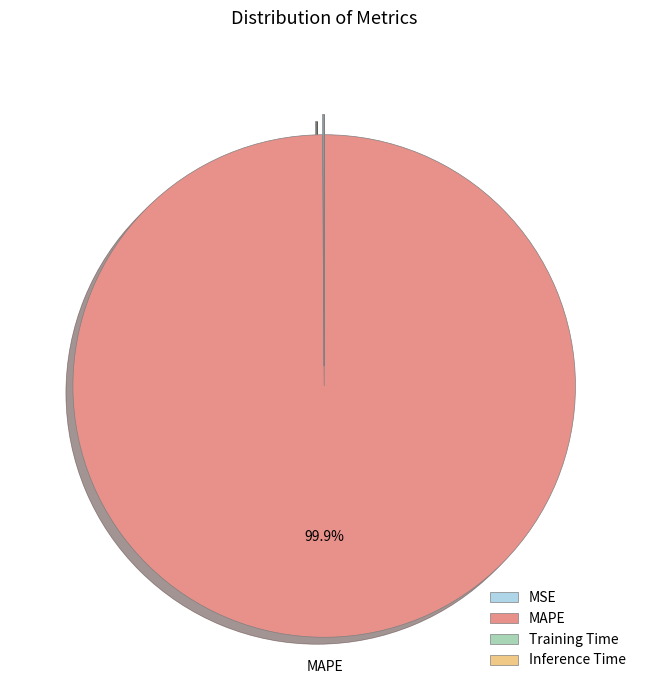

Does any single category account for the majority?

Yes